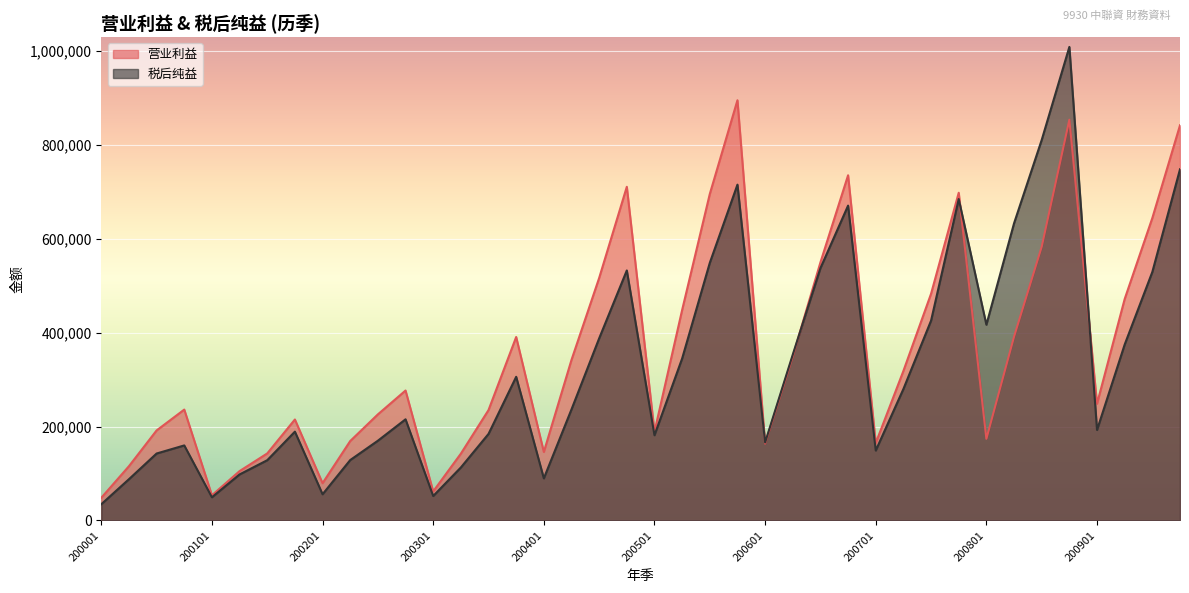

At which category does 税后纯益 reach its first local peak?

200004